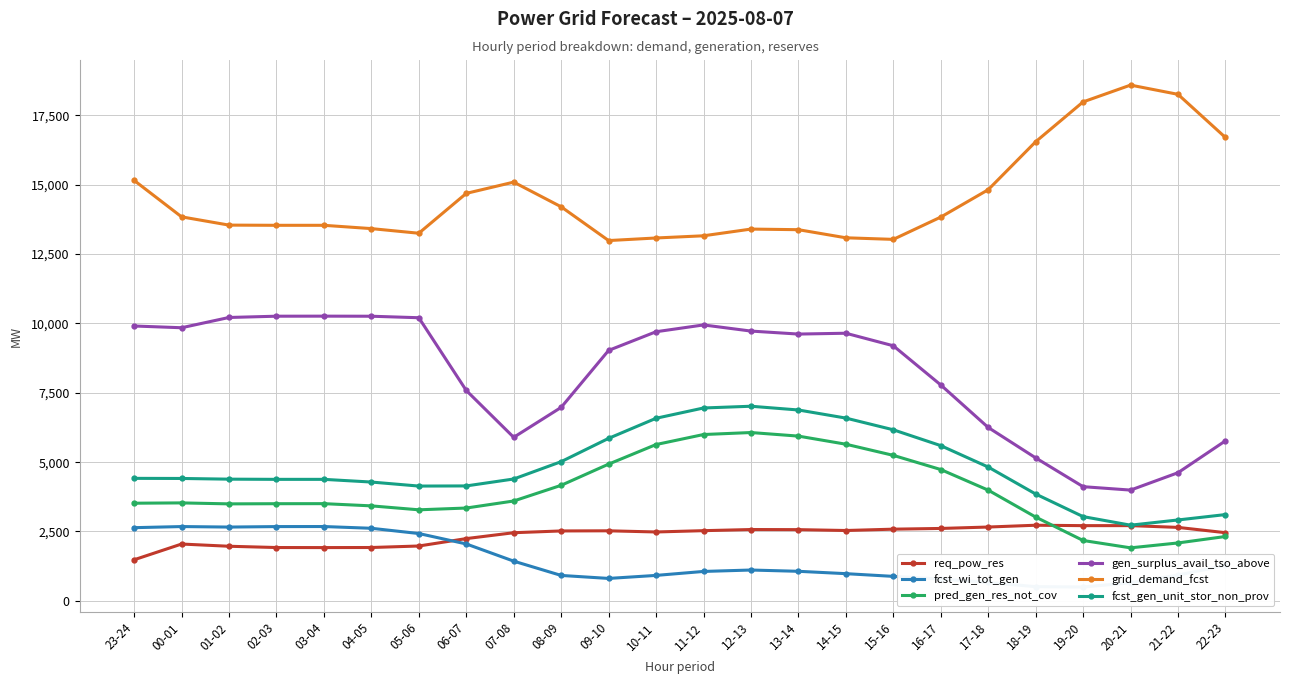

True or false: req_pow_res and fcst_gen_unit_stor_non_prov cross at least once.

False